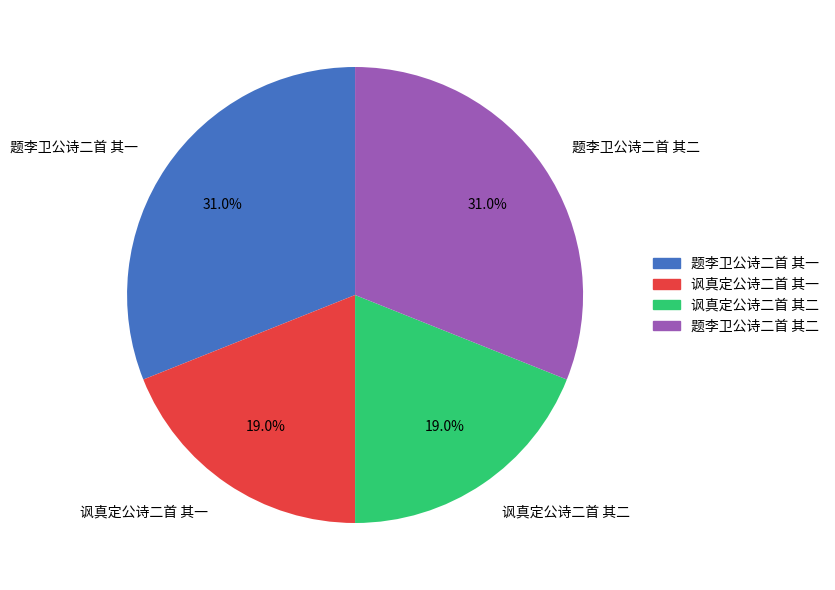

Which has a higher value, 讽真定公诗二首 其二 or 题李卫公诗二首 其一?

题李卫公诗二首 其一